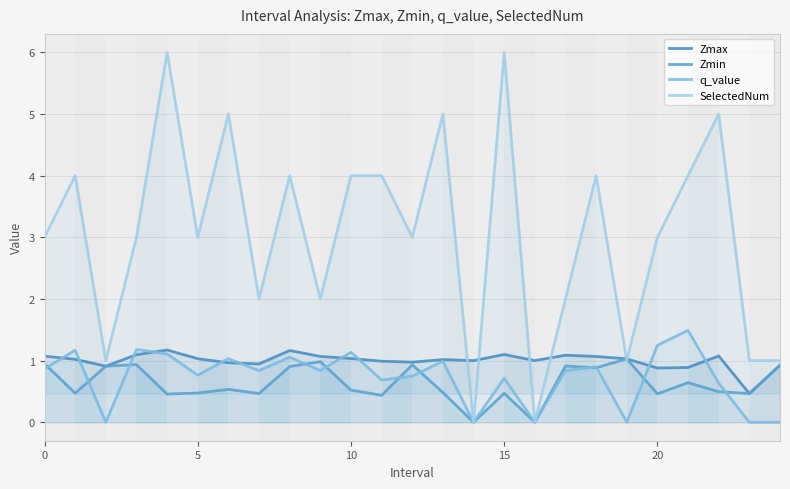

The value of q_value at 21 is 2.2. True or false?

False